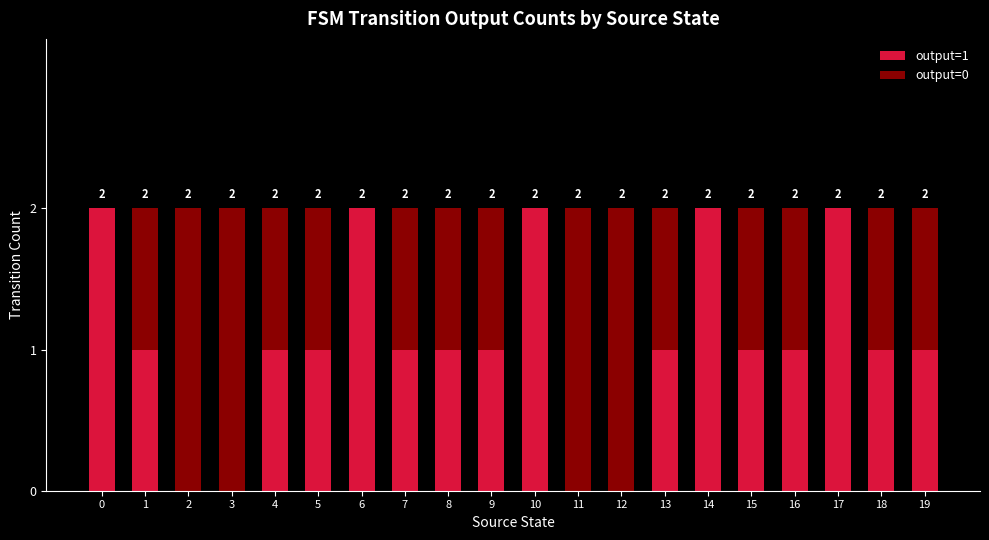

What are all the series names shown in the legend?

output=1, output=0